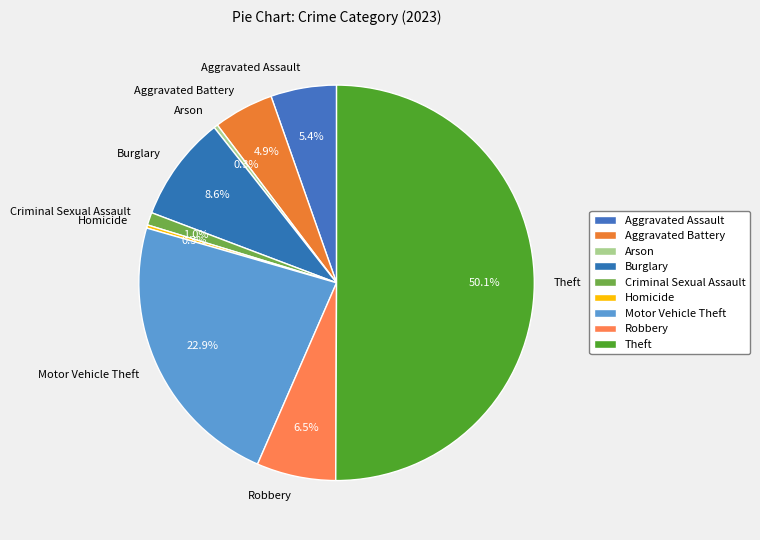

Which category accounts for the majority?

Theft